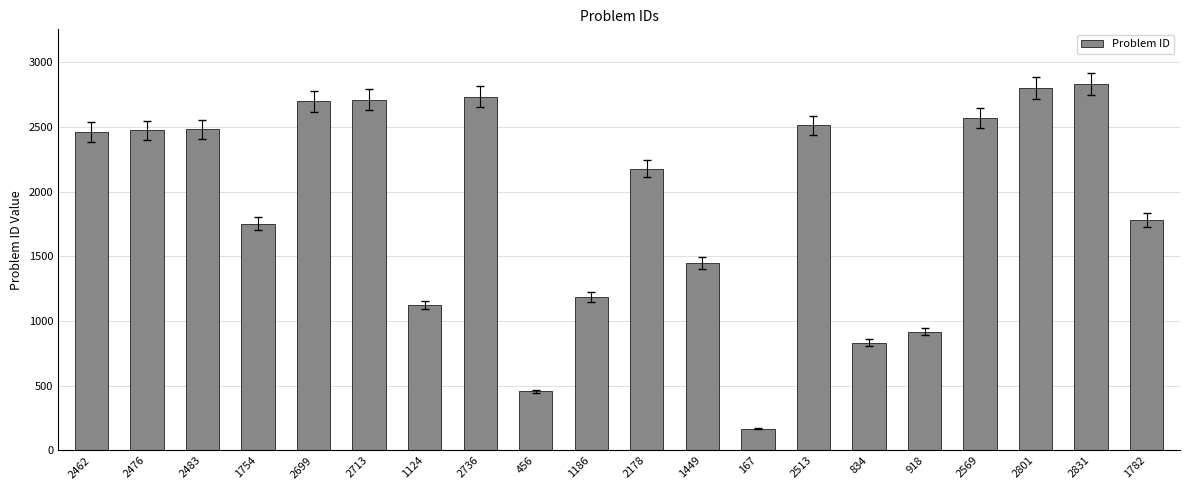

Approximately how many times larger is the value at 834 compared to 2699?

0.3